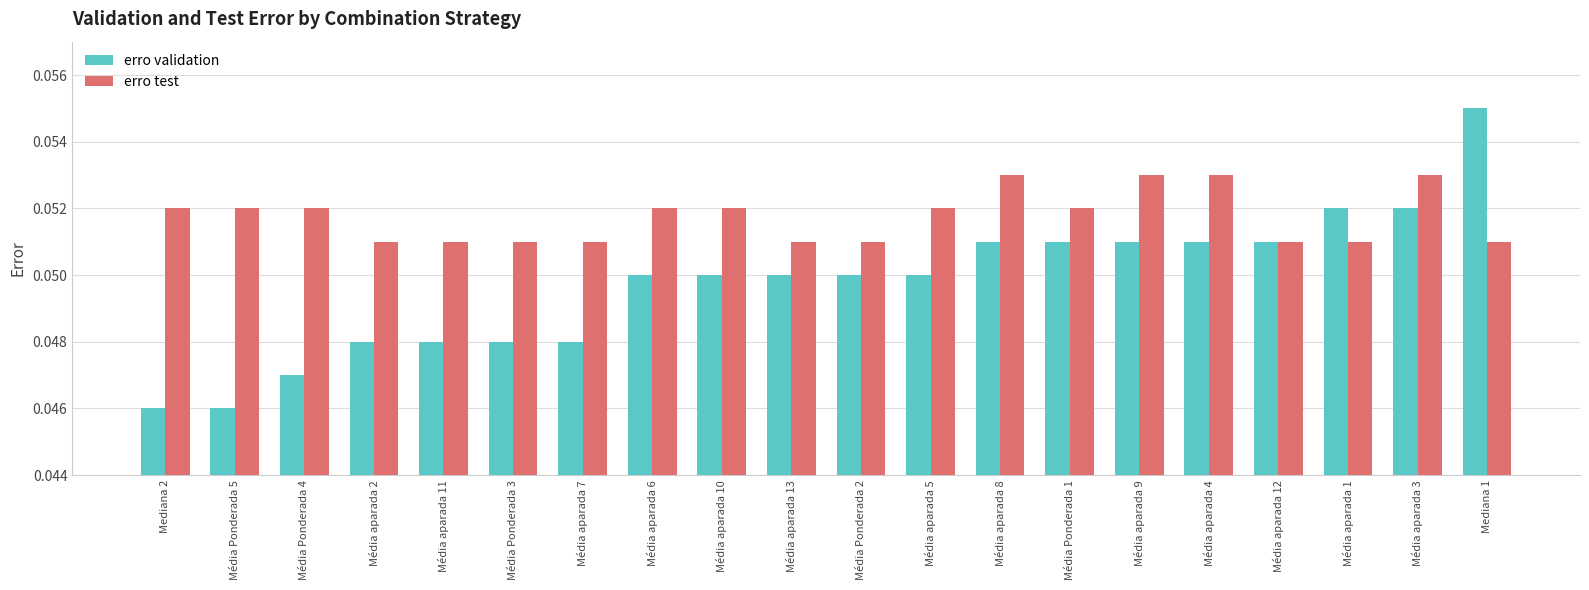

The erro validation series shows 0.0 at Mediana 1. True or false?

False